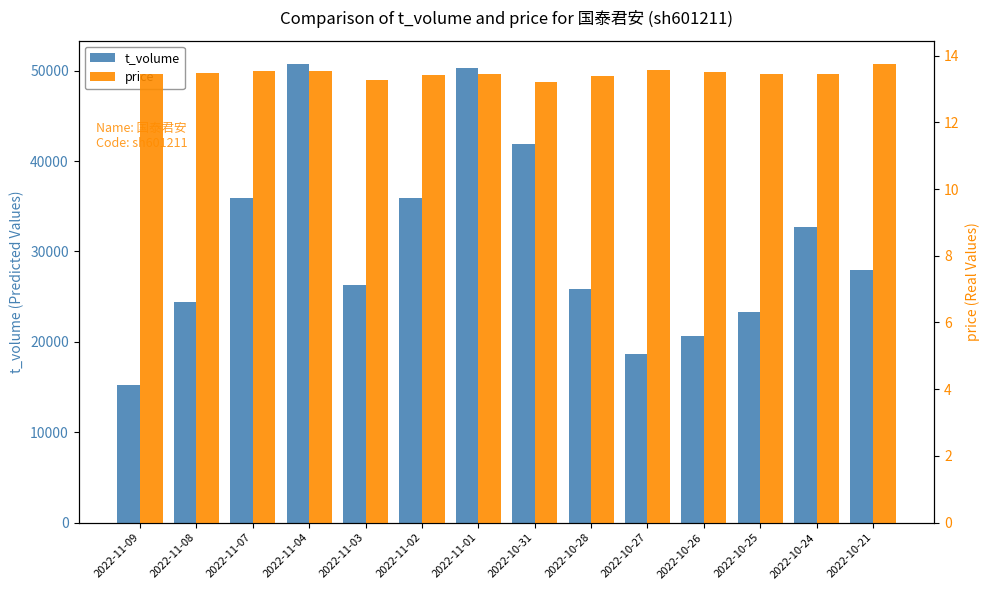

Which has a higher value, 2022-10-26 or 2022-11-03?

2022-11-03